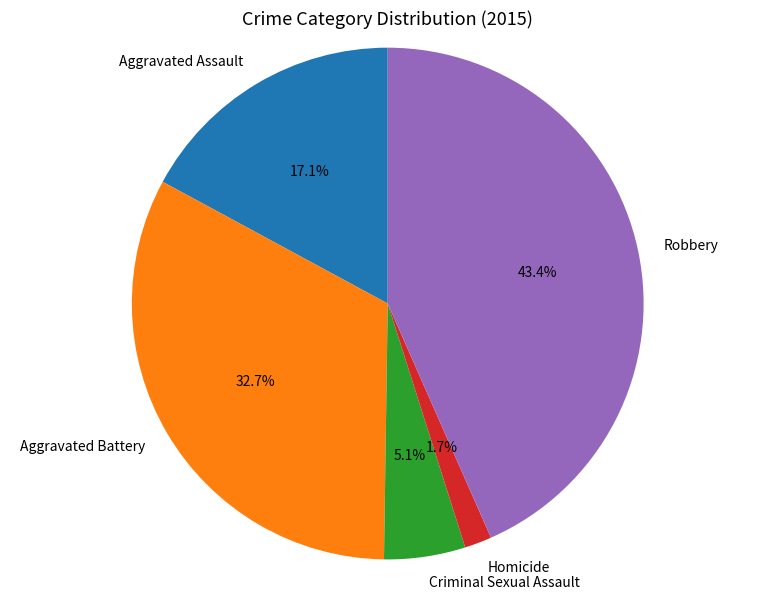

Count the number of slices in the pie.

5